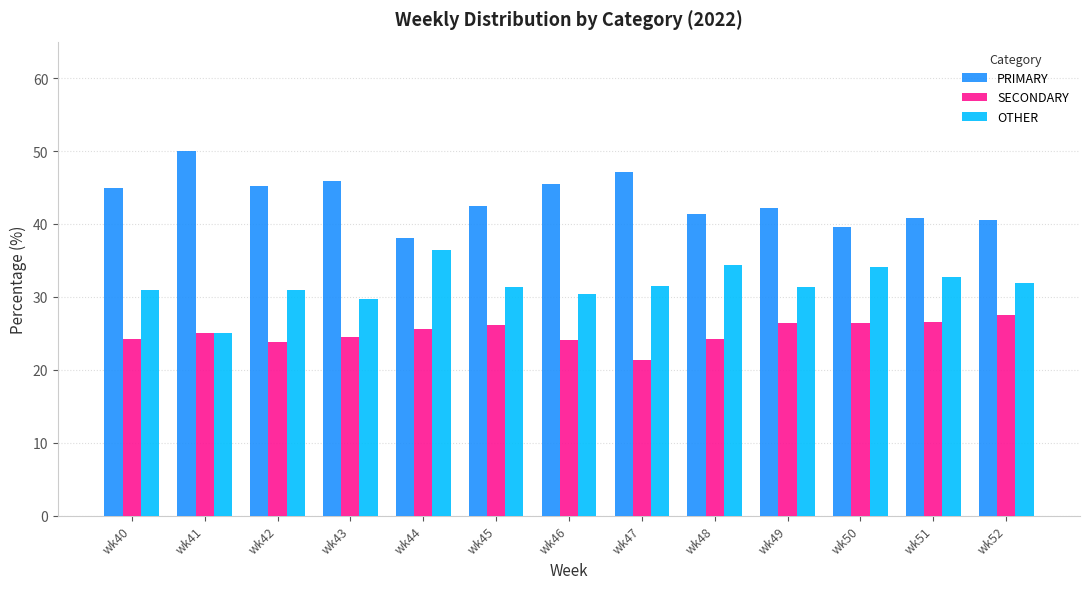

What is the value of the PRIMARY bar at the 9th from the left?

41.4